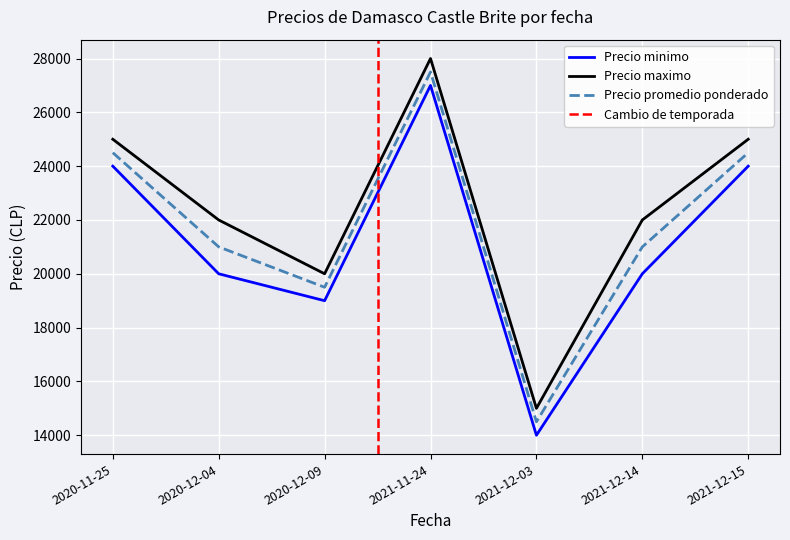

At which label is Precio minimo closest to 20500?

2020-12-04